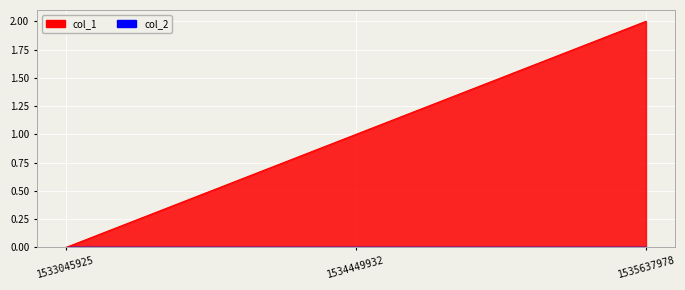

Rank the categories by value from highest to lowest.

1535637978, 1534449932, 1533045925